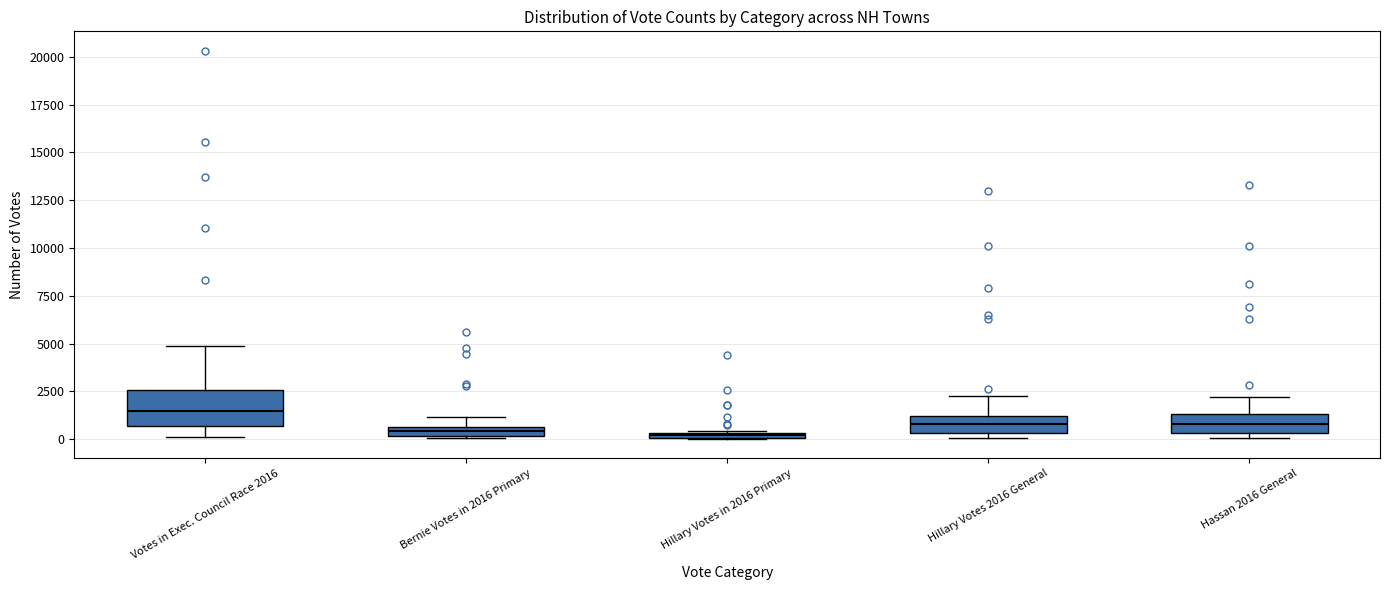

Which box is the tallest, from its lower edge to its upper edge?

Votes in Exec. Council Race 2016